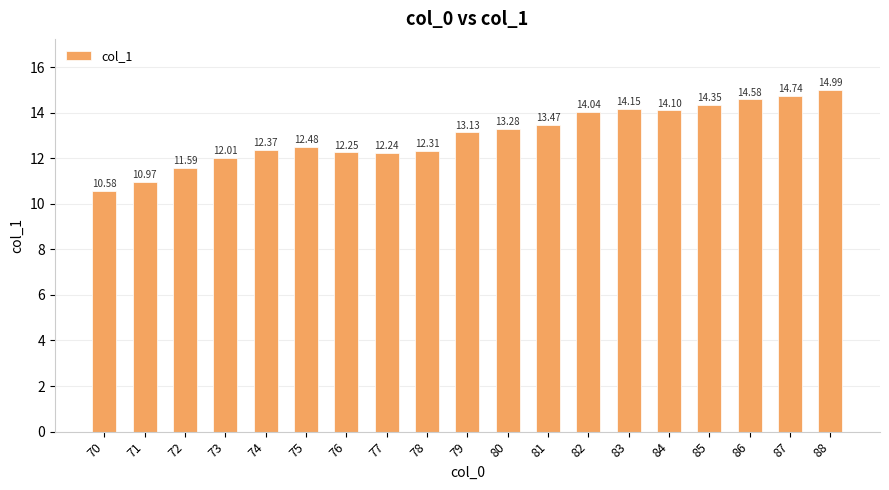

The value at 80 is 18.2. True or false?

False